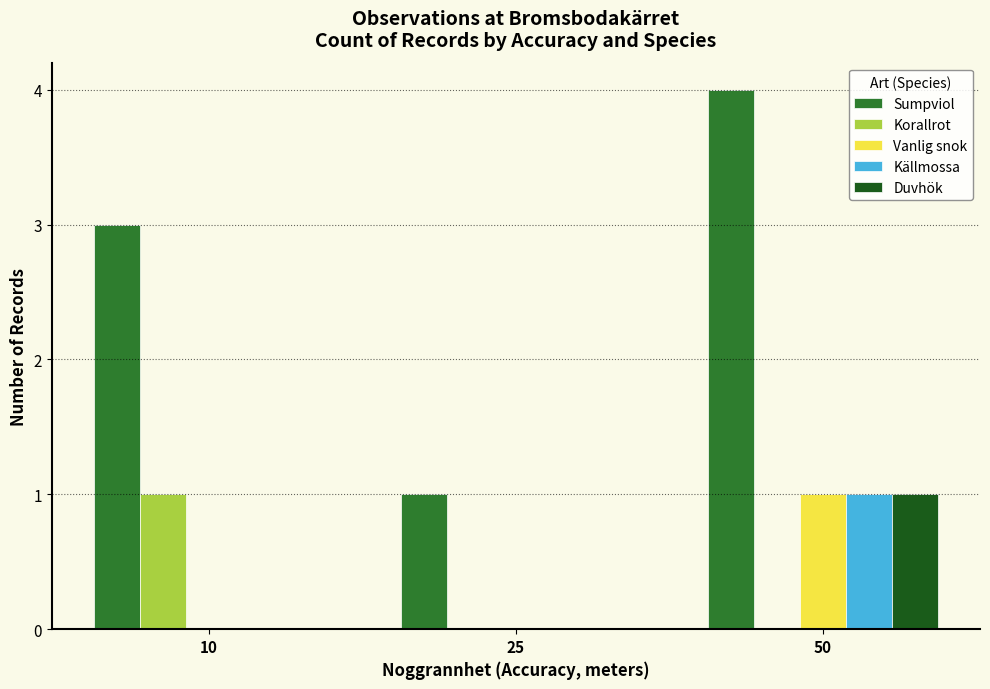

What are all the series names shown in the legend?

Sumpviol, Korallrot, Vanlig snok, Källmossa, Duvhök